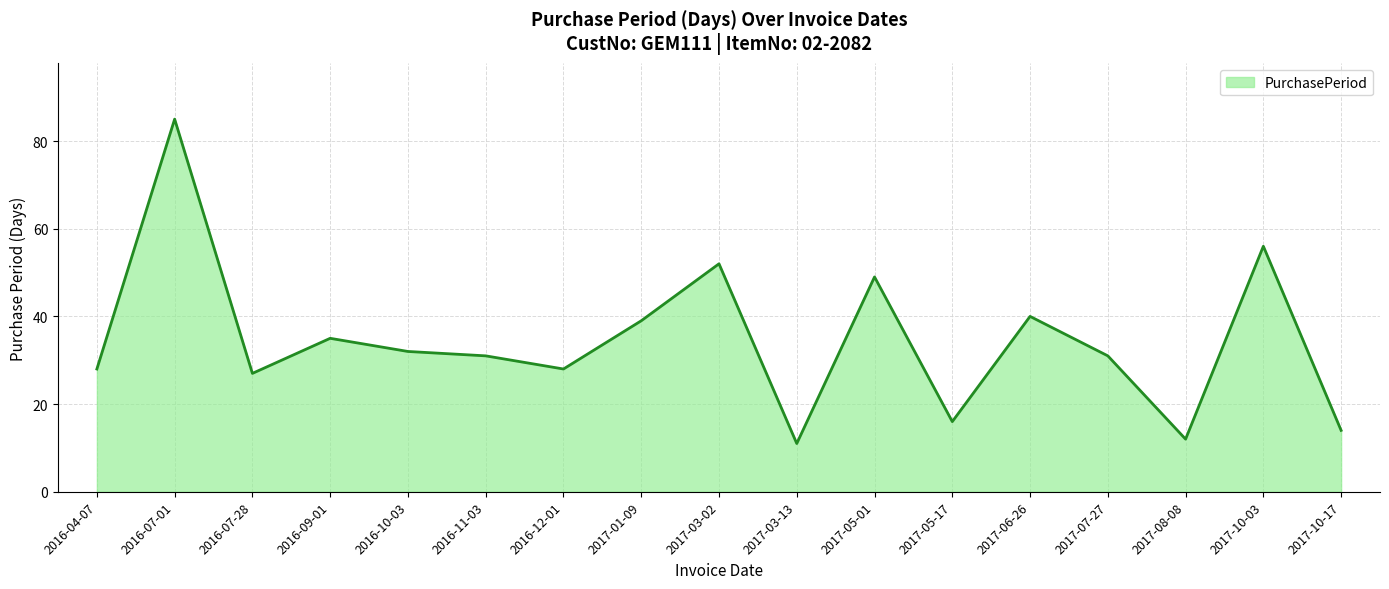

Count the number of data series in this chart.

1